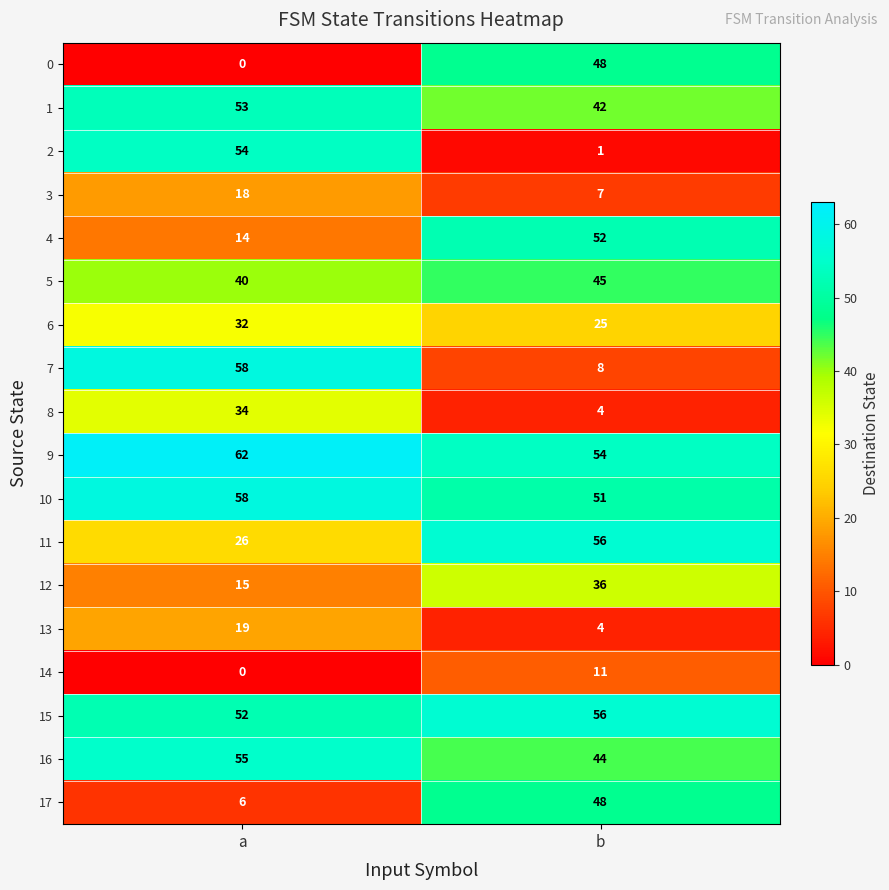

Between a and b, which series saw the biggest shift?

2